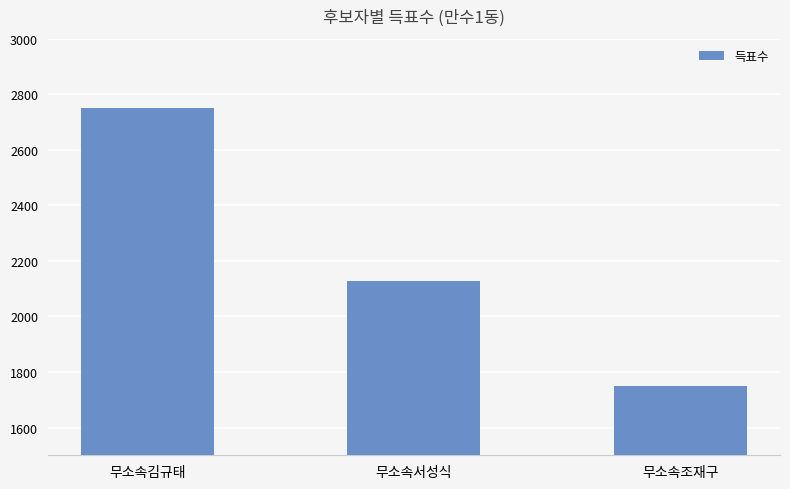

List the labels in order of value, smallest first.

무소속조재구, 무소속서성식, 무소속김규태